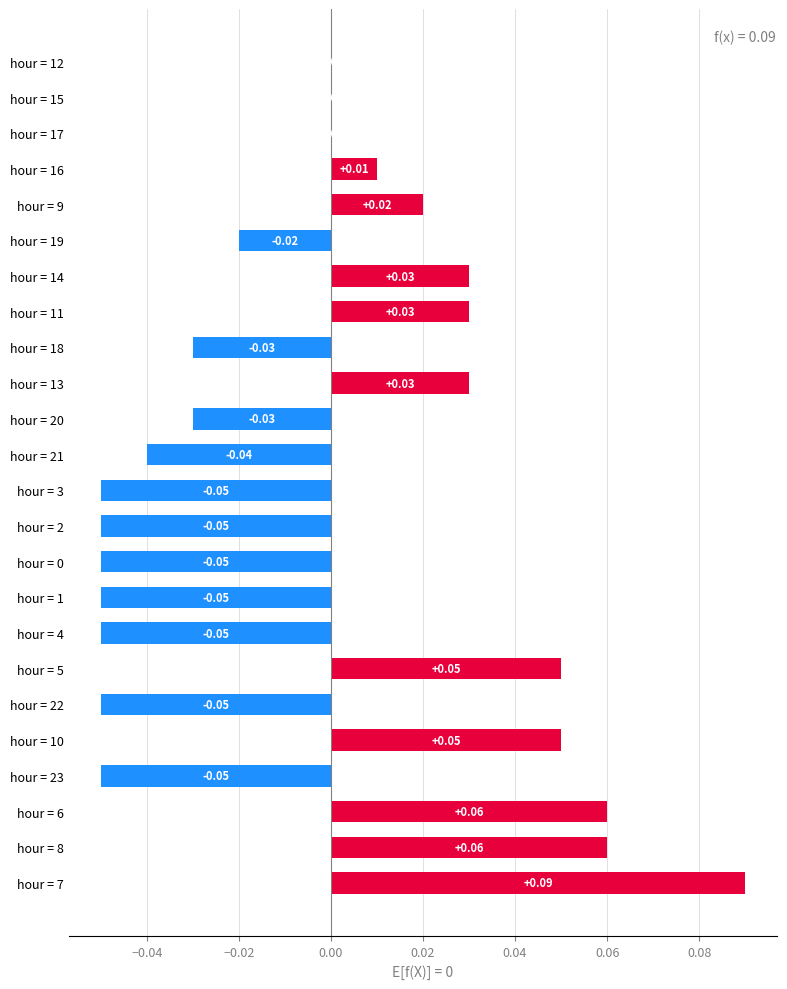

Which category has the highest value across all series?

hour = 7